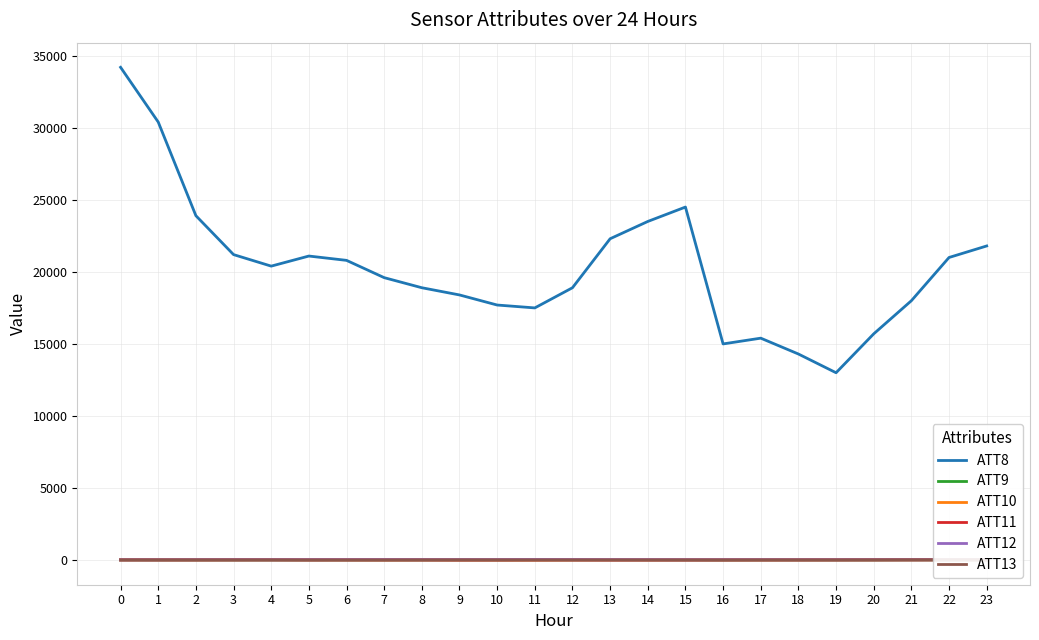

What is the average value of the ATT13 series?

5.8